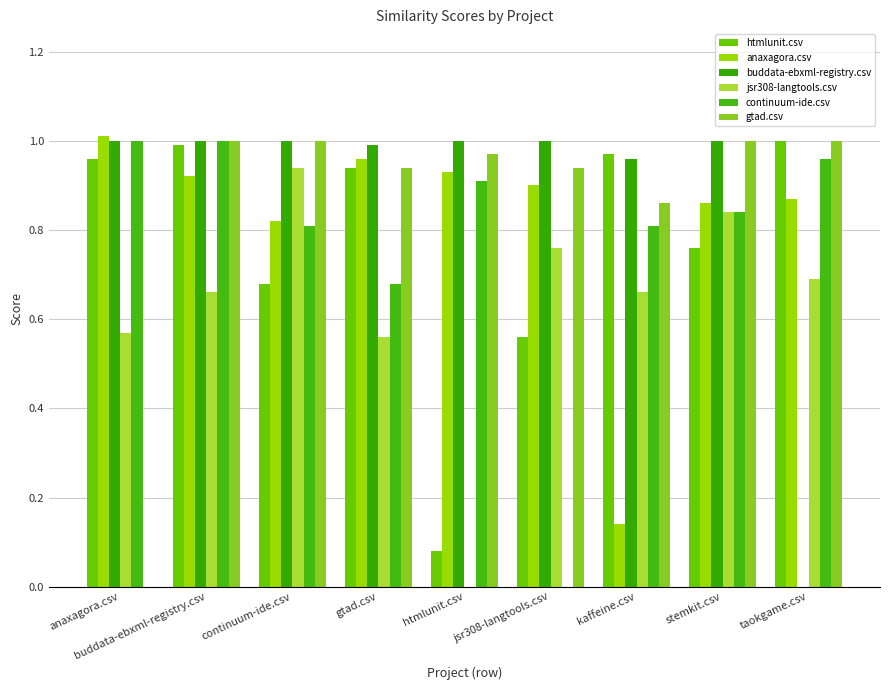

Is the value of jsr308-langtools.csv at continuum-ide.csv greater than the value of buddata-ebxml-registry.csv at stemkit.csv?

No